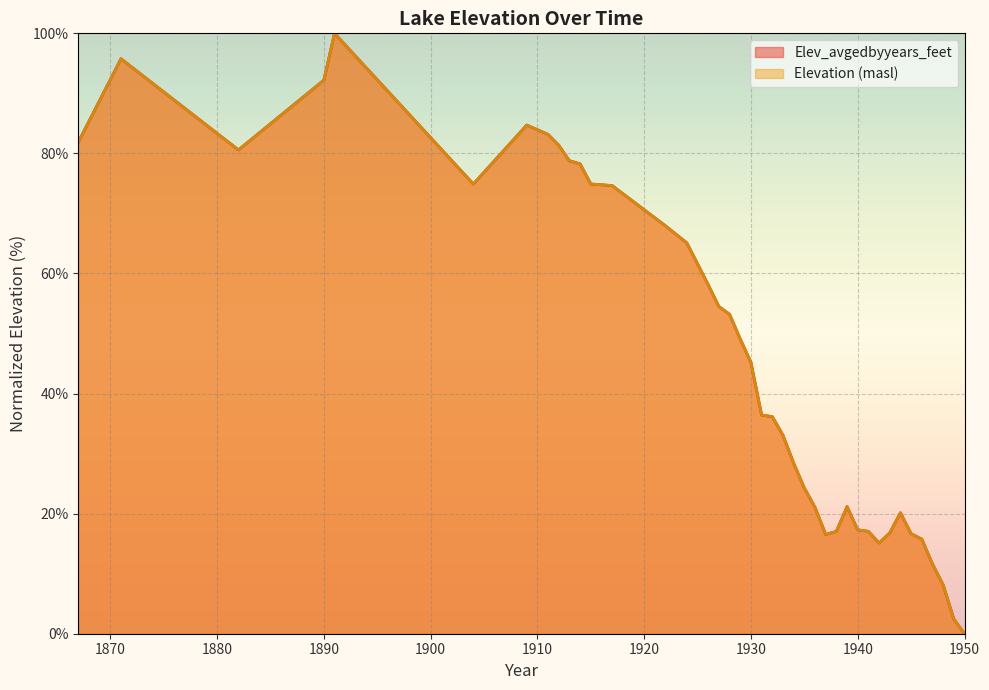

True or false: Elevation (masl) has more than 2 interior local peaks.

True